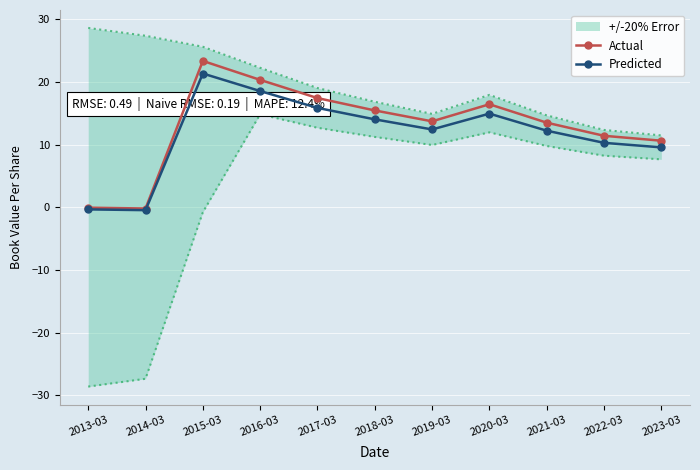

How many negative values does the Predicted series have?

2